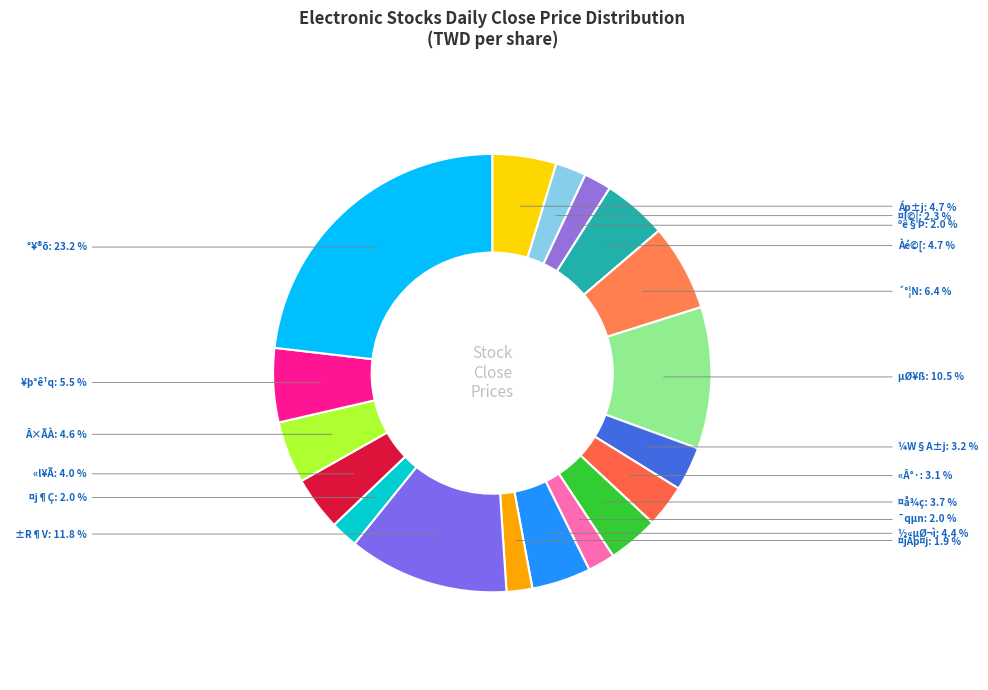

Is there any slice that represents more than half of the pie?

No